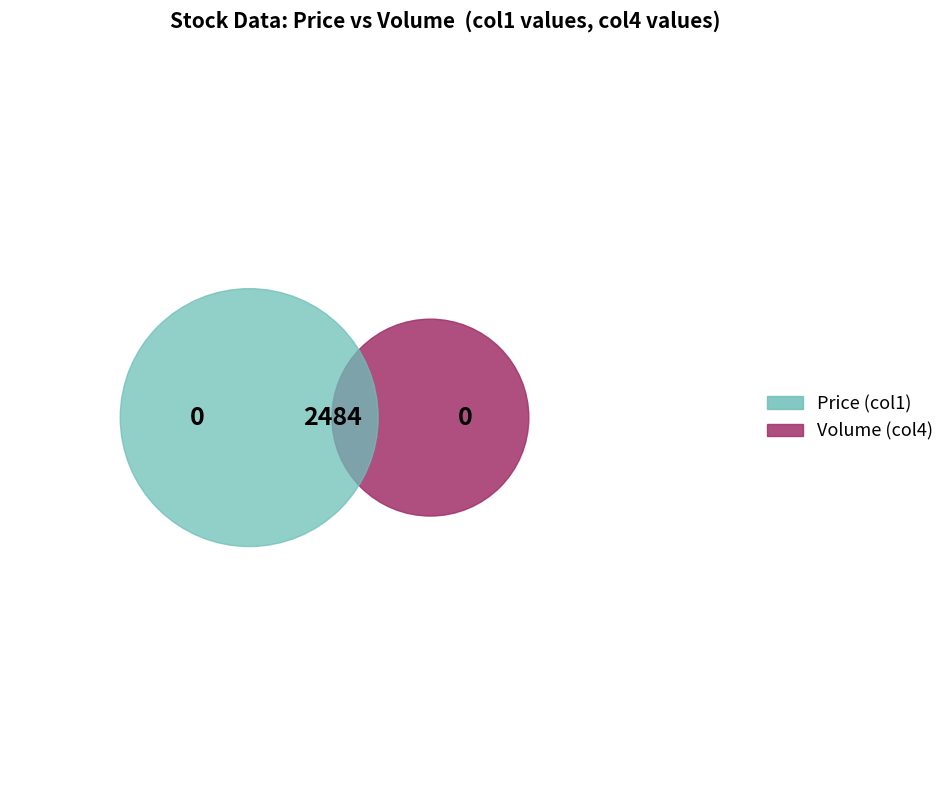

Does TM4 account for over 50% of the chart?

No